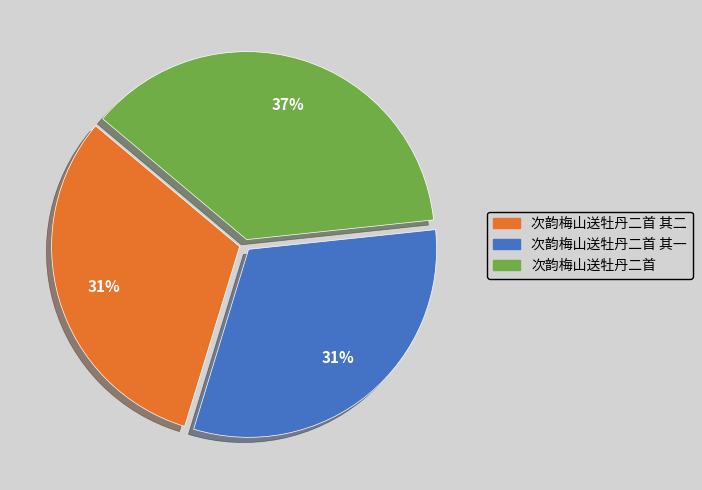

To the nearest percent, what is the difference between the largest and smallest slice percentages?

6%